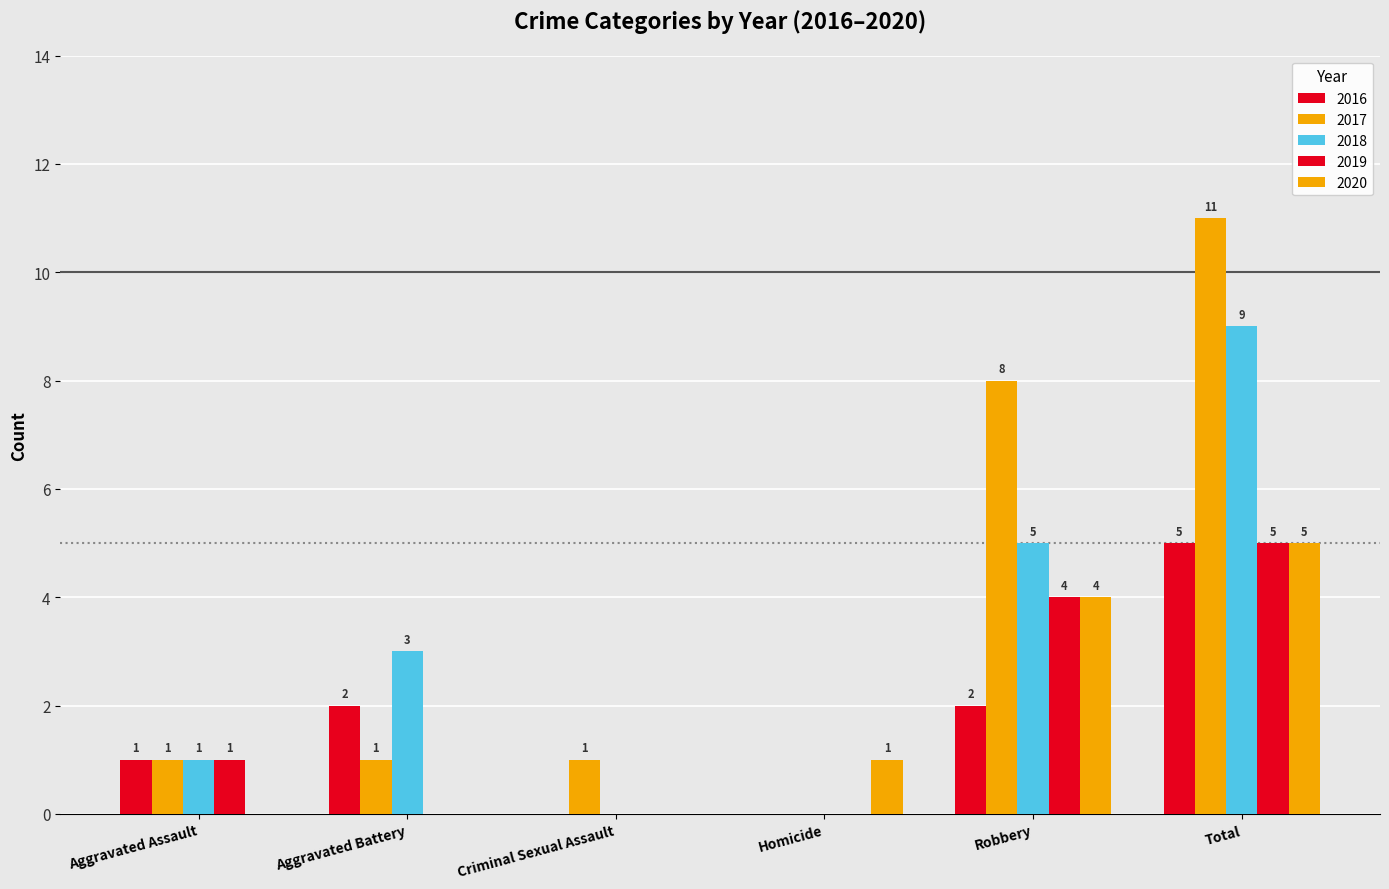

How many categories are shown in the chart?

6